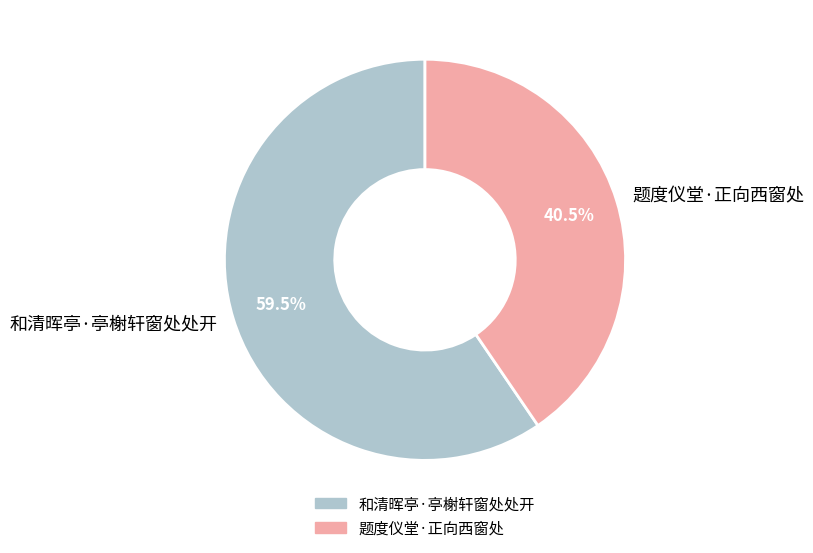

What is the smallest slice in the pie chart?

题度仪堂·正向西窗处